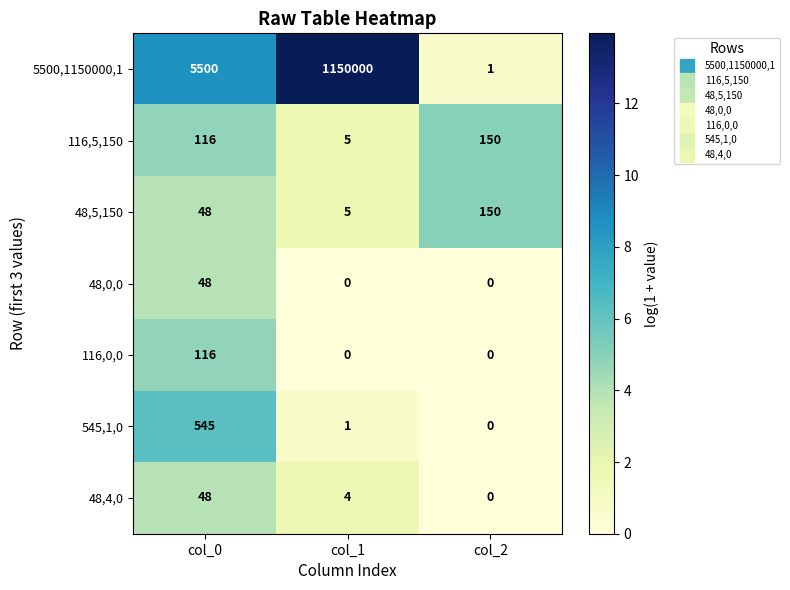

List the labels in order of 48,4,0 value, smallest first.

col_2, col_1, col_0